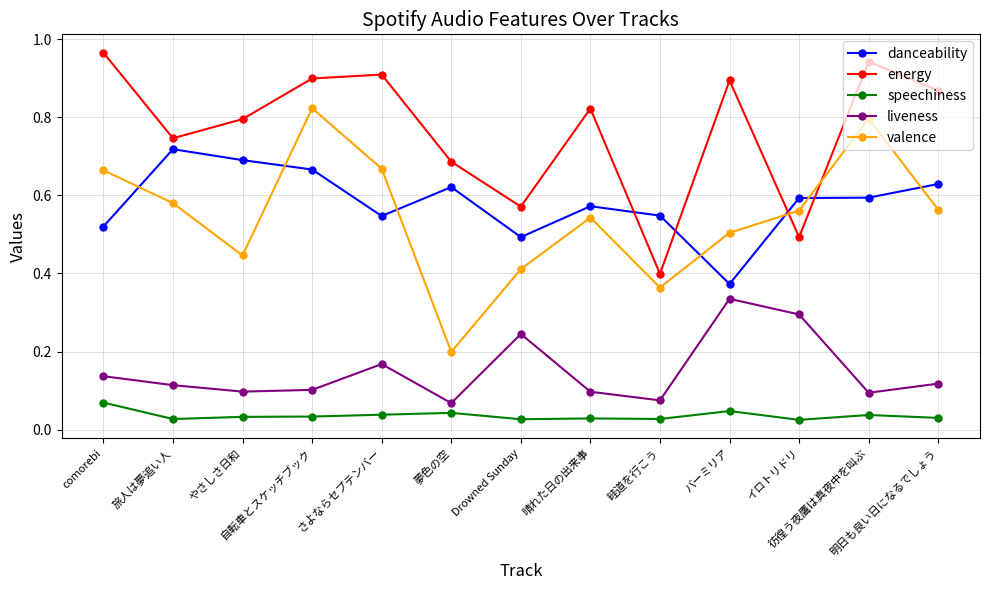

List the series in order of their peak value, lowest first.

speechiness, liveness, danceability, valence, energy